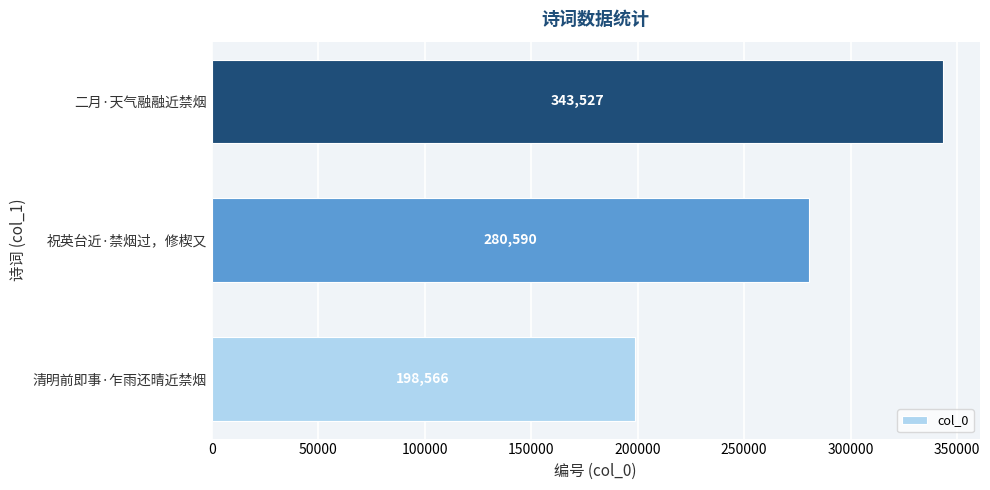

Is it true that the value at 清明前即事·乍雨还晴近禁烟 is 198566?

True